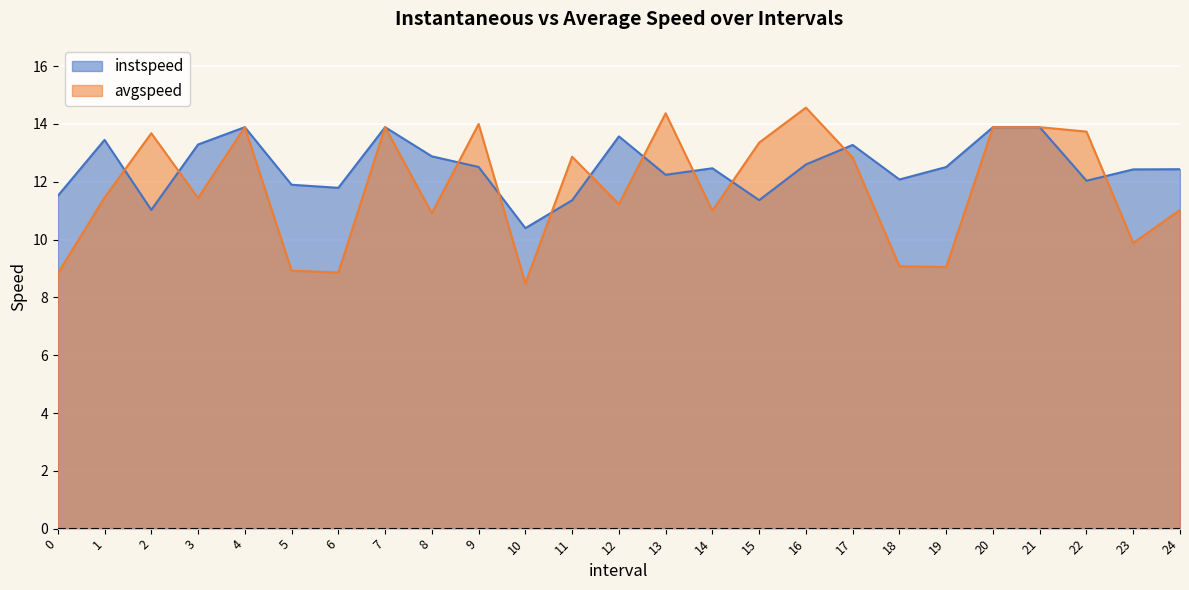

How many intersections are there between avgspeed and instspeed?

11